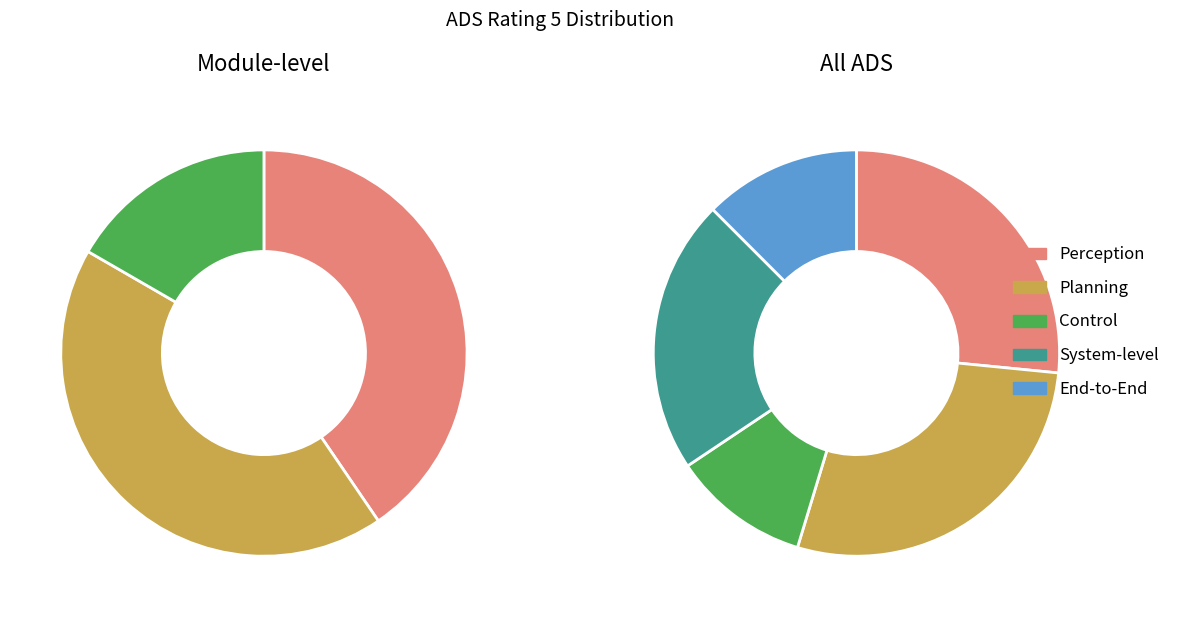

Is there a majority slice in this chart?

No